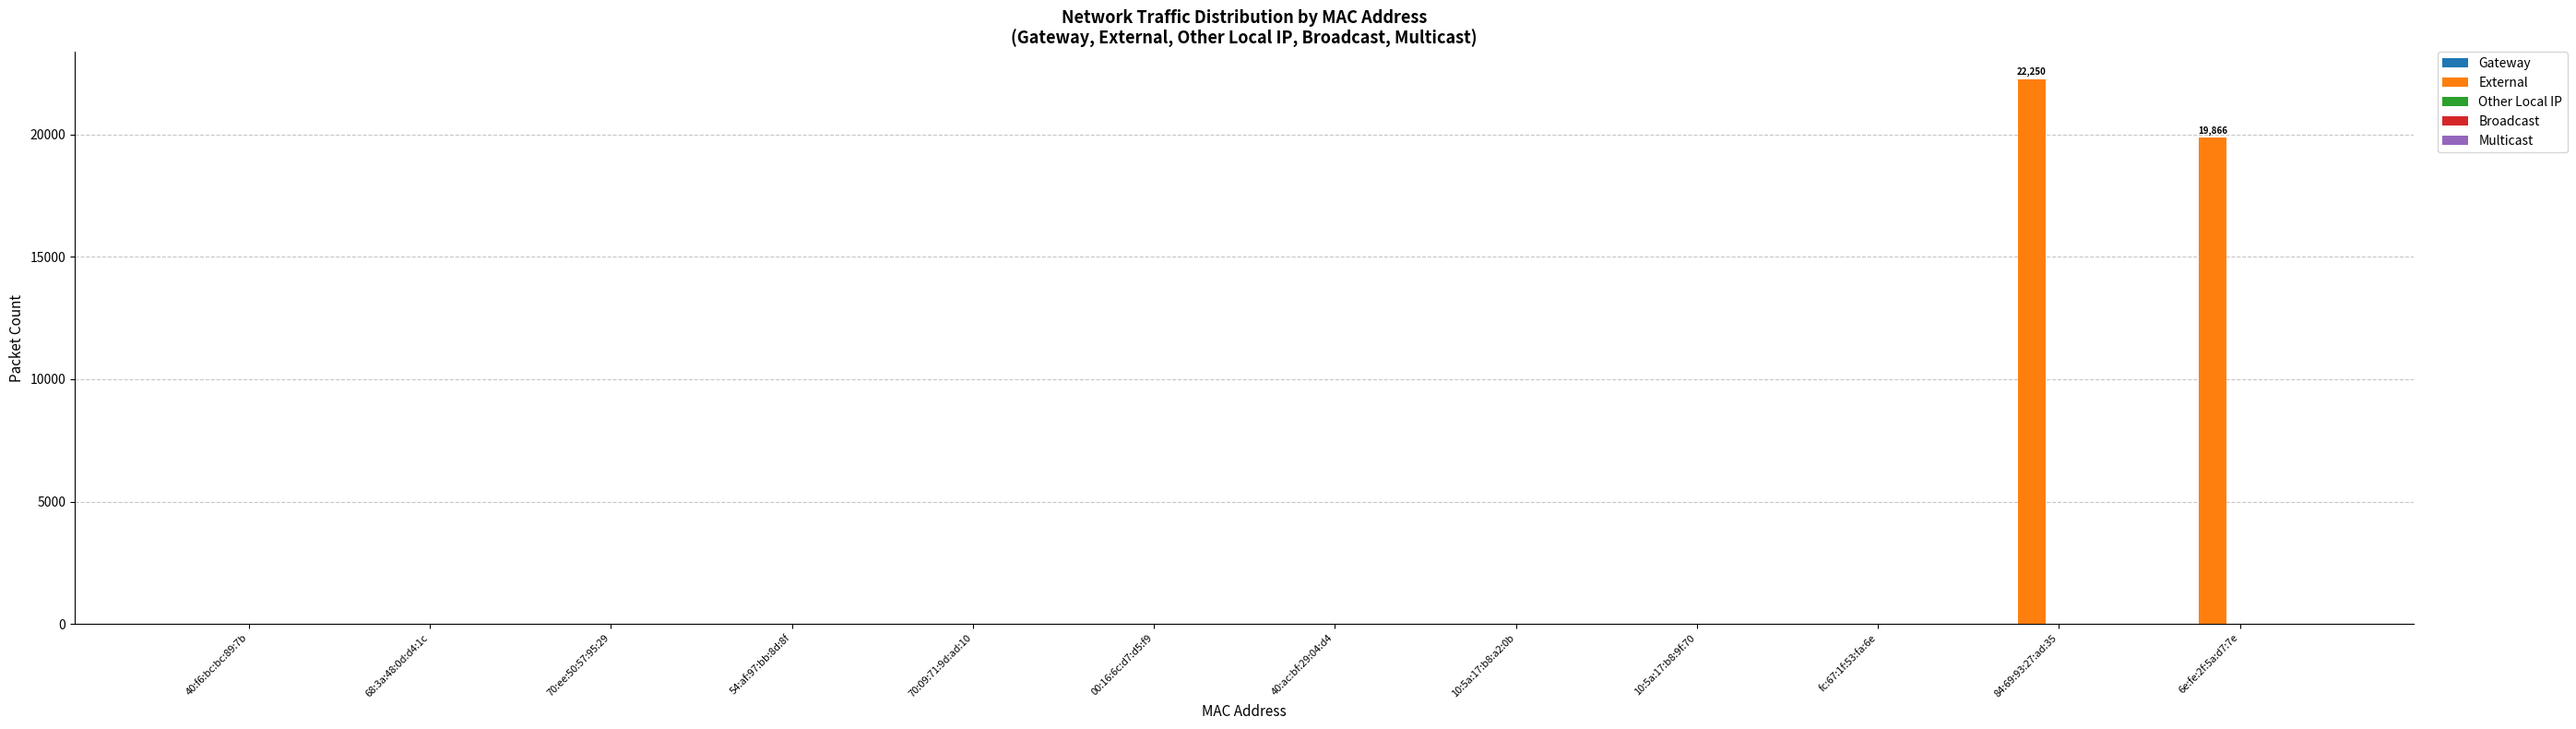

Which label corresponds to the largest value in the chart?

84:69:93:27:ad:35